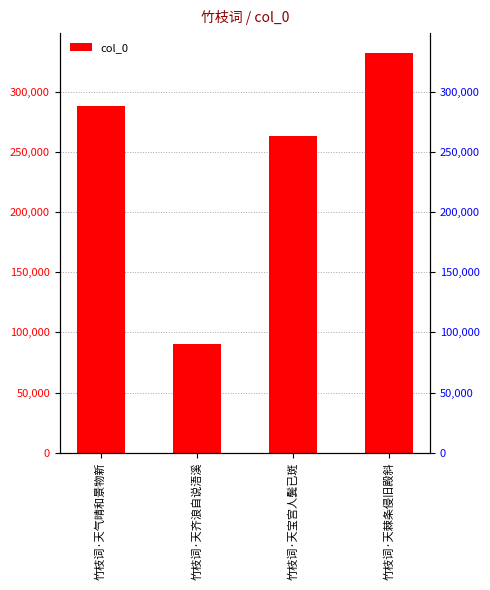

What is the sum of all values?

974148